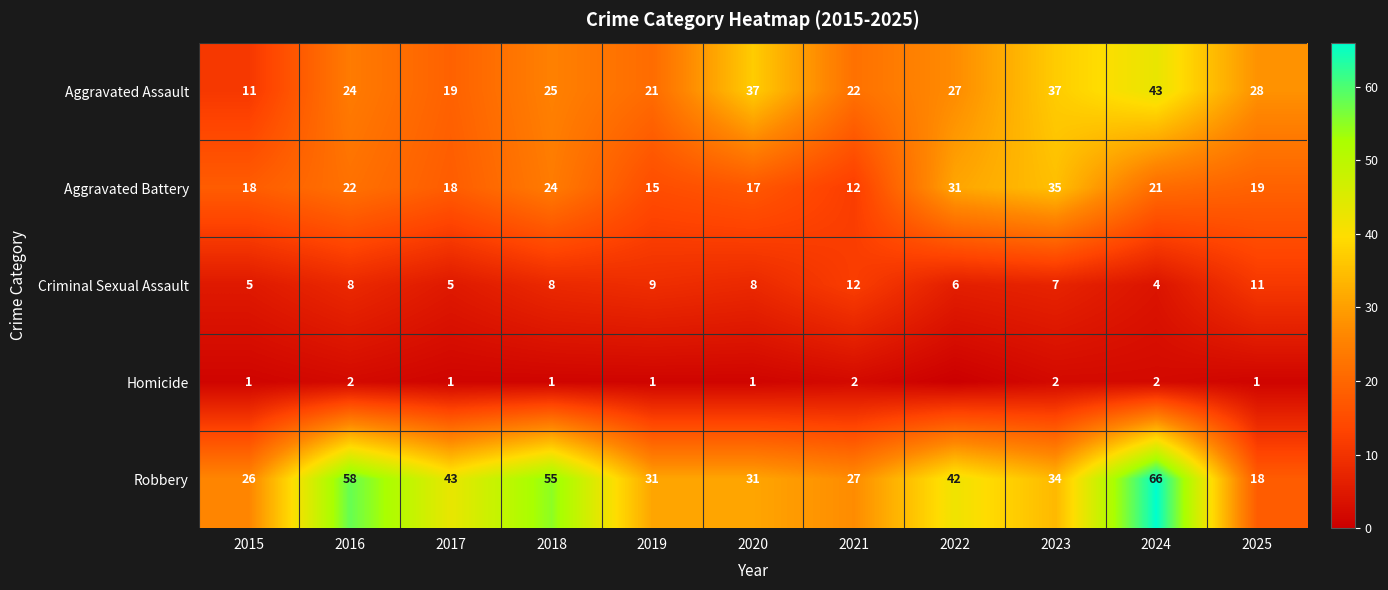

At which category is the sum across all series the highest?

2024